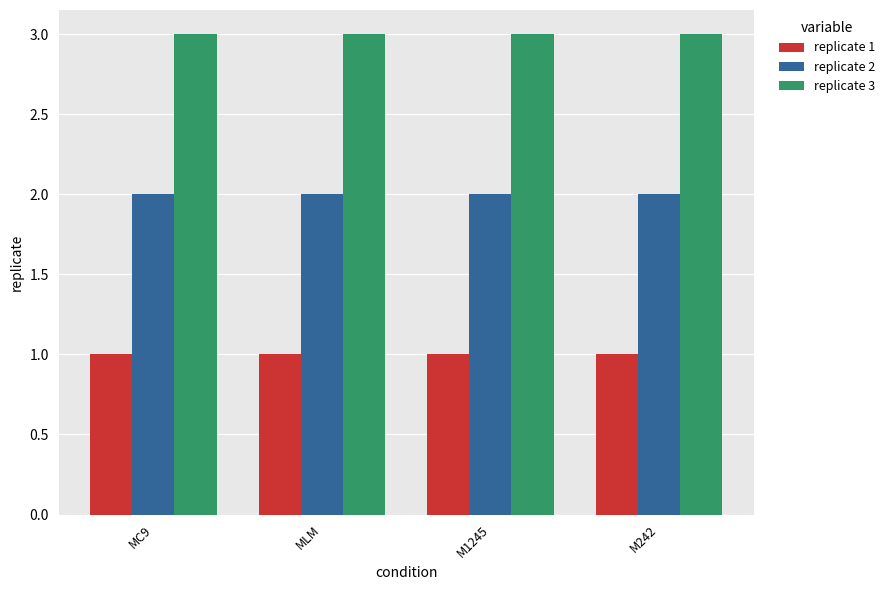

What is the greatest value displayed?

3